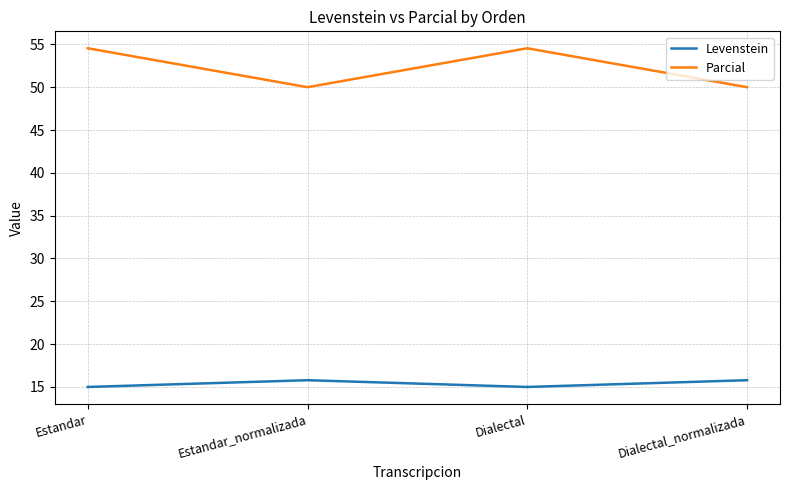

List the series in order of their peak value, highest first.

Parcial, Levenstein